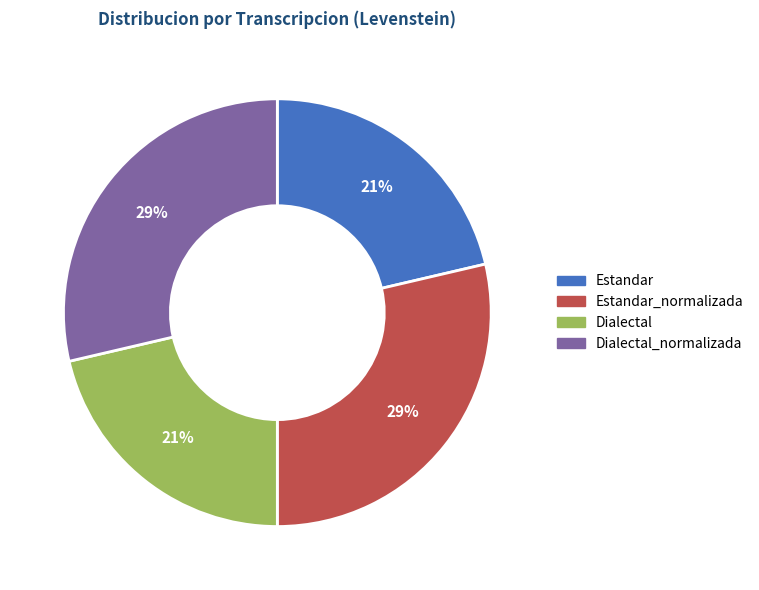

Is there a majority slice in this chart?

No